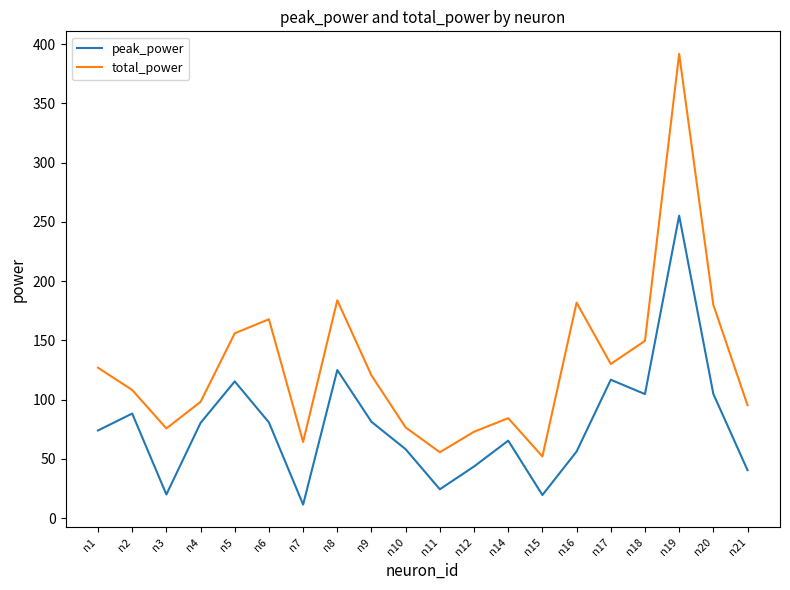

The total_power series shows 76.5 at n10. True or false?

True